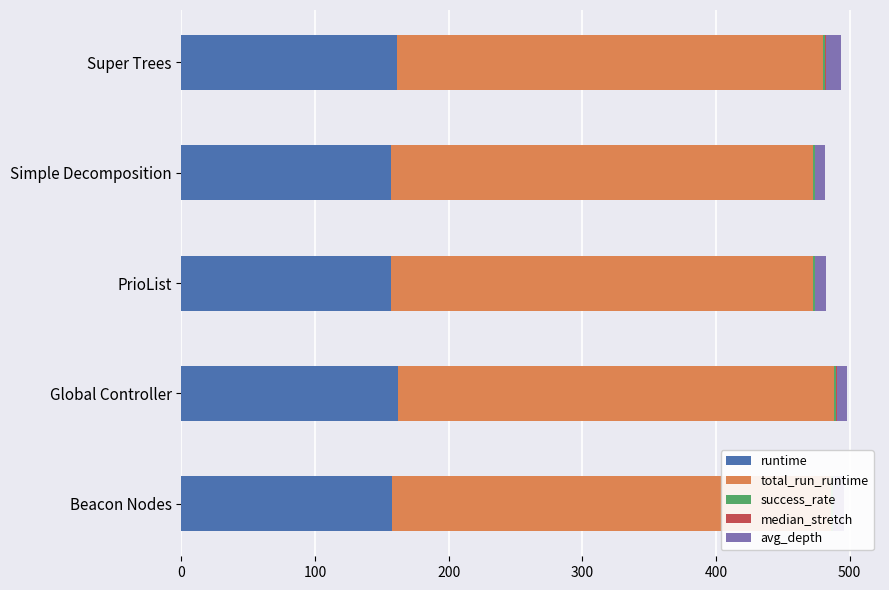

Which series has the largest total across all categories?

total_run_runtime